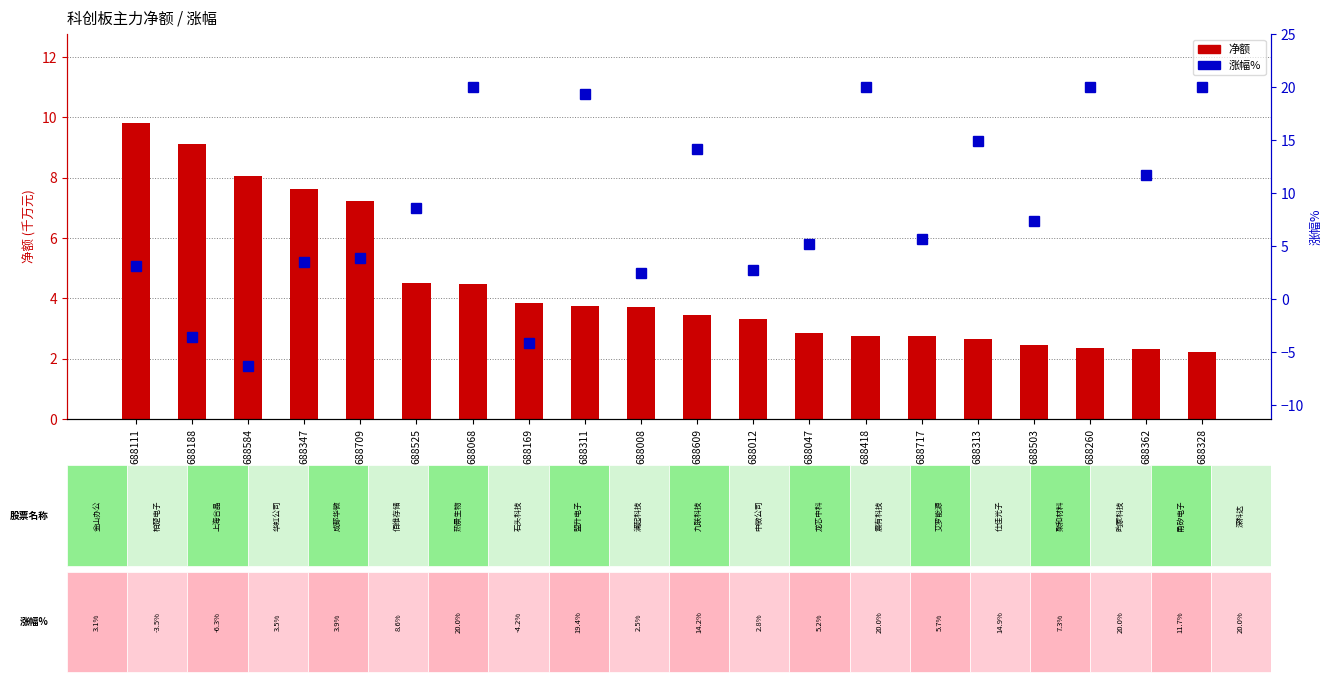

Reading left to right, transcribe all the data shown in this chart.

净额(千万): 688111=9.8	688188=9.1	688584=8.1	688347=7.6	688709=7.2	688525=4.5	688068=4.5	688169=3.8	688311=3.7	688008=3.7	688609=3.5	688012=3.3	688047=2.9	688418=2.8	688717=2.8	688313=2.7	688503=2.4	688260=2.4	688362=2.3	688328=2.2
涨幅%: 688111=3.1	688188=-3.5	688584=-6.3	688347=3.5	688709=3.9	688525=8.6	688068=20.0	688169=-4.2	688311=19.4	688008=2.5	688609=14.2	688012=2.8	688047=5.2	688418=20.0	688717=5.7	688313=14.9	688503=7.3	688260=20.0	688362=11.7	688328=20.0